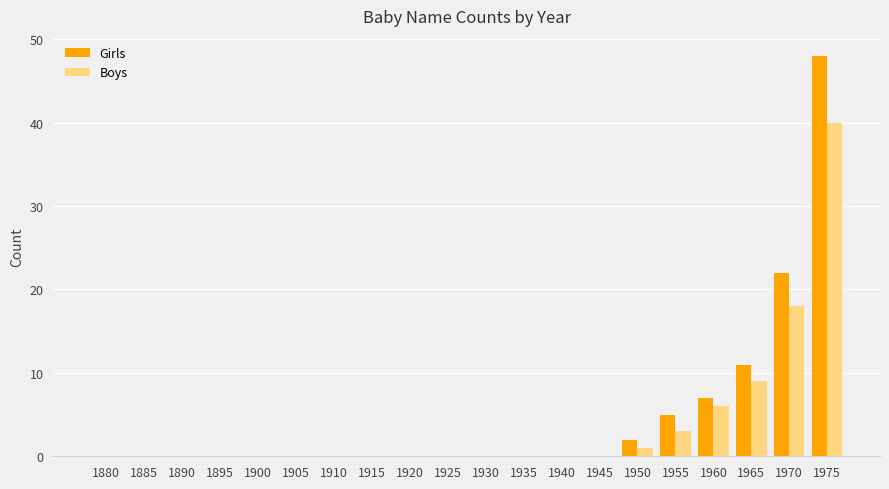

Count the number of data series in this chart.

2